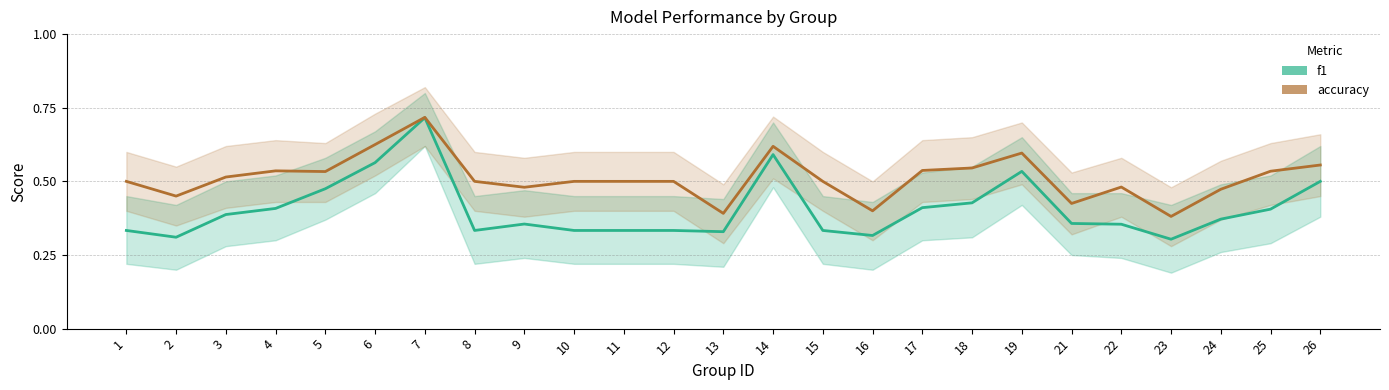

At 26, list the series in order from largest to smallest.

accuracy, f1